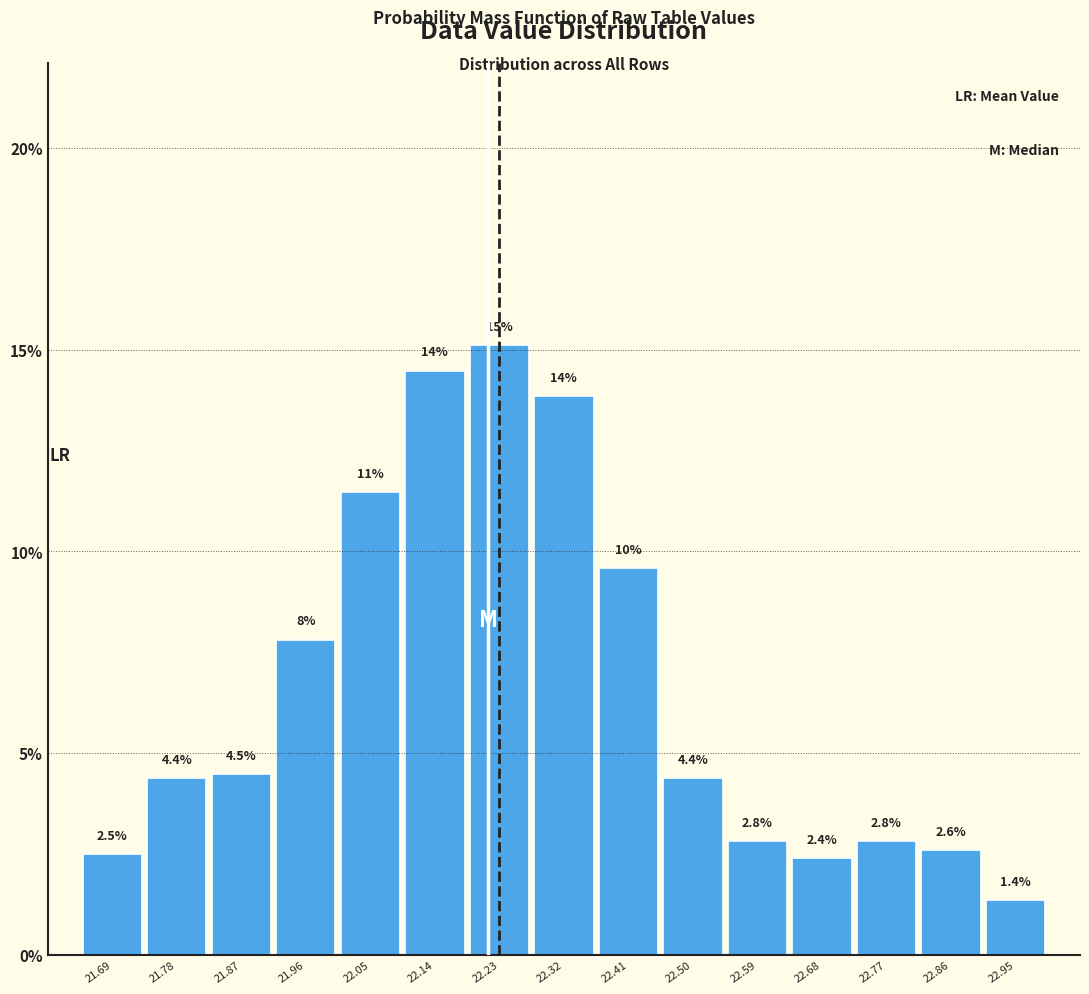

Which range on the x-axis has the tallest bar?

22.18 to 22.27